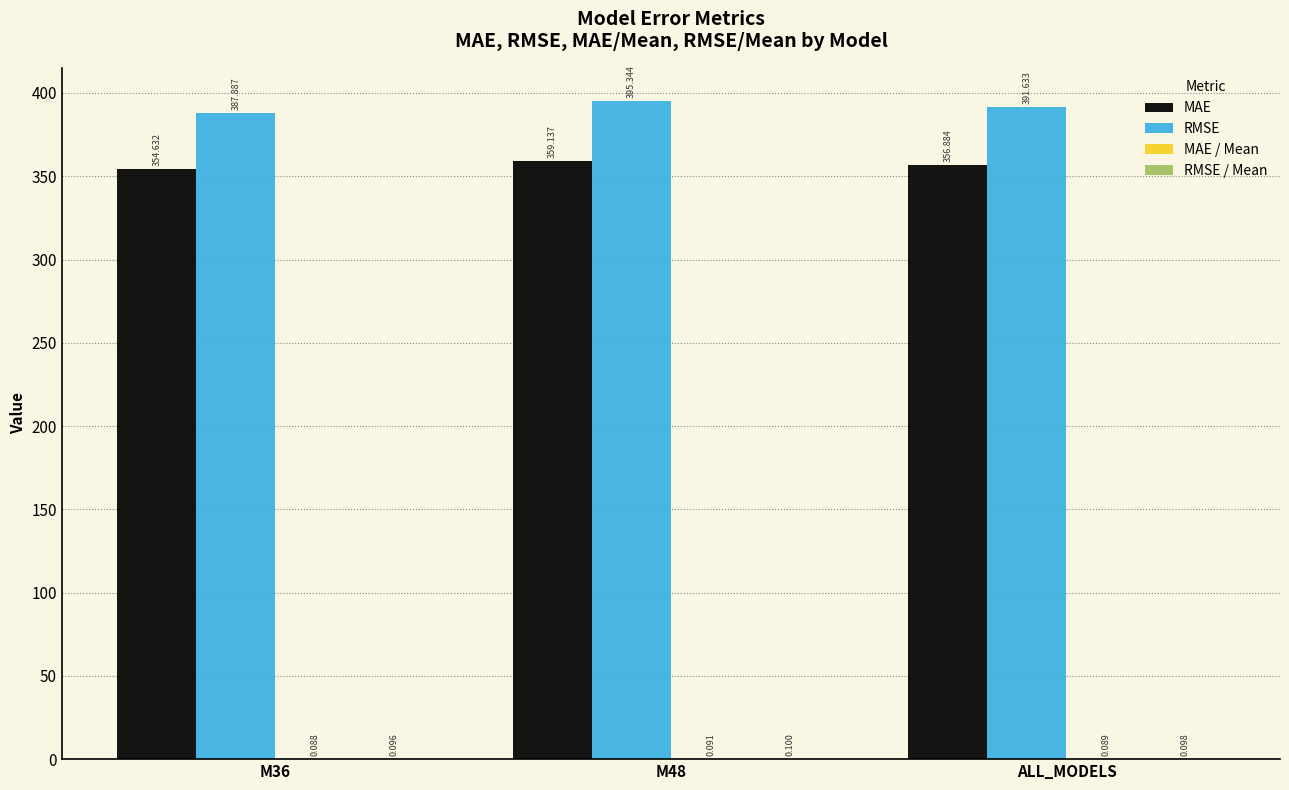

Between M48 and ALL_MODELS, which series saw the biggest shift?

RMSE